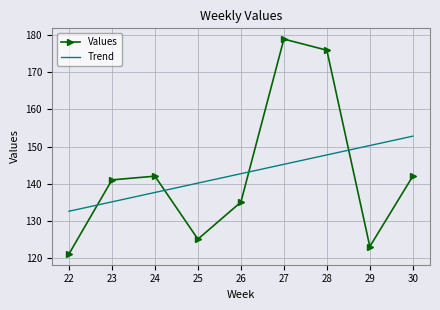

How many times do Values and Trend cross each other?

4